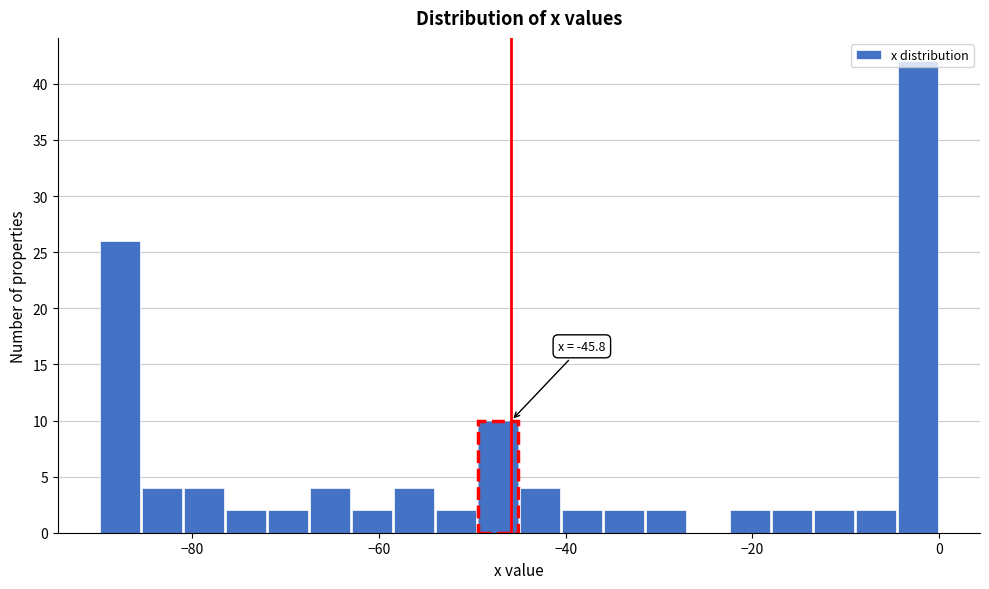

Read against the x-axis, roughly where is the centre of the tallest bar?

-2